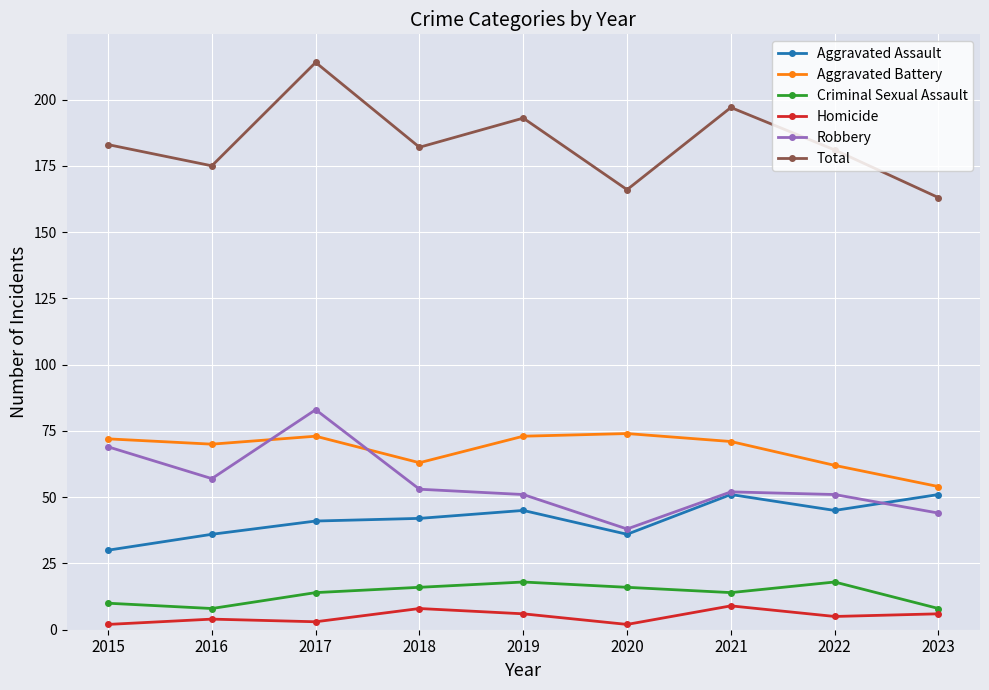

At which category does Criminal Sexual Assault reach its first local peak?

2019